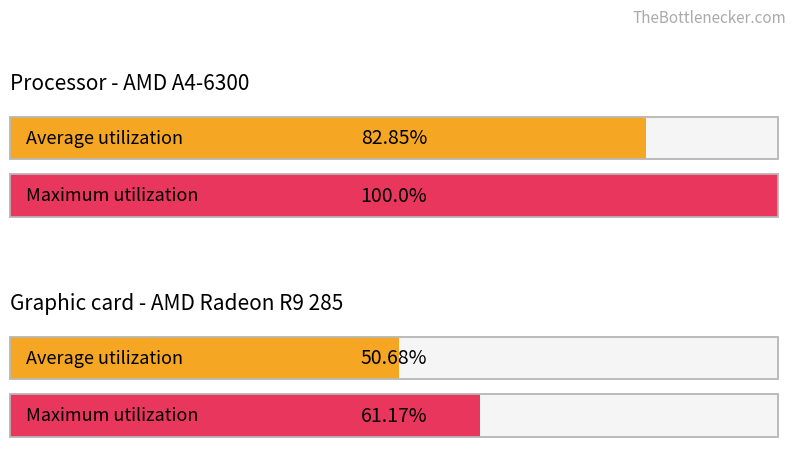

True or false: Average utilization has a value of 1 at 5.

False